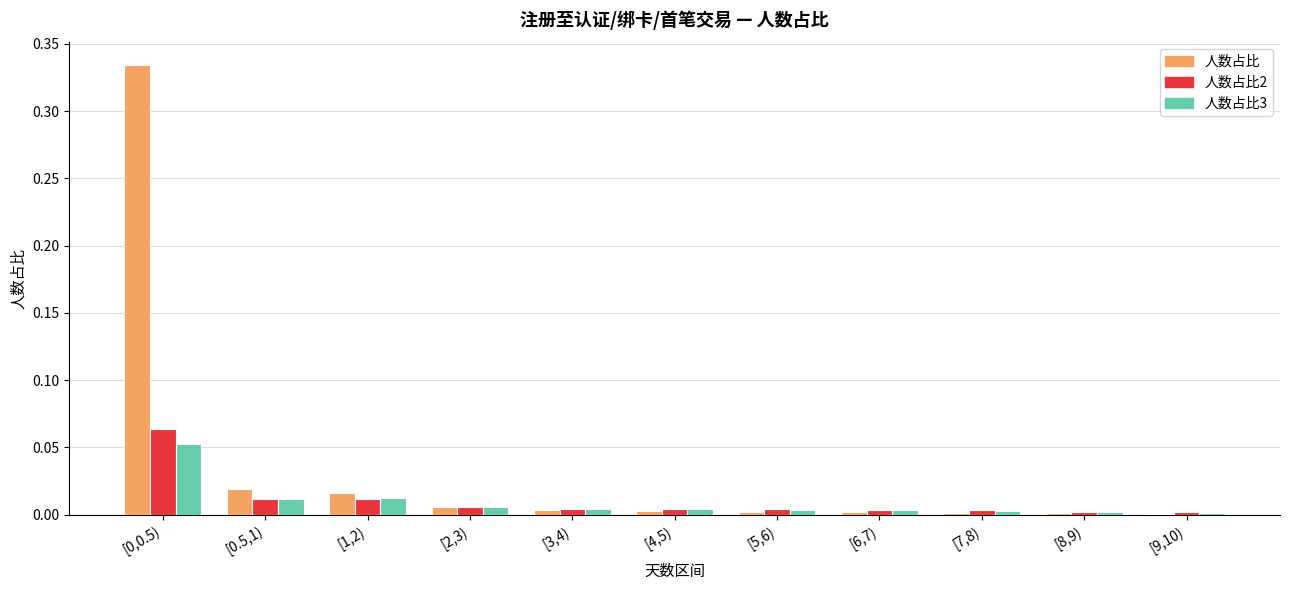

What is the sum of all 人数占比 values?

0.4